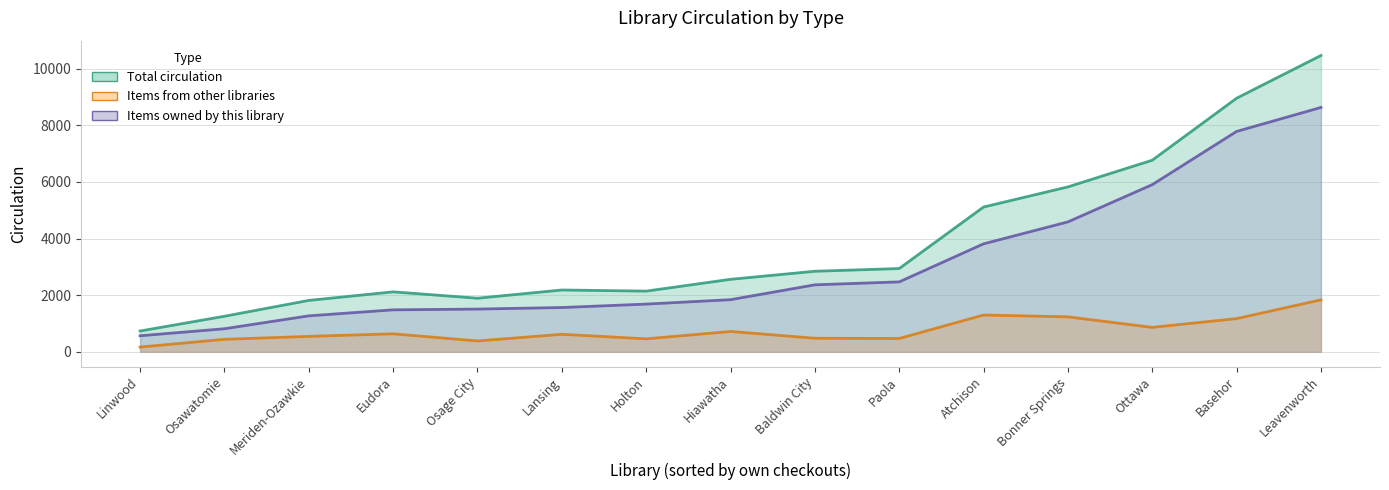

True or false: Total circulation and Items from other libraries intersect in this chart.

False